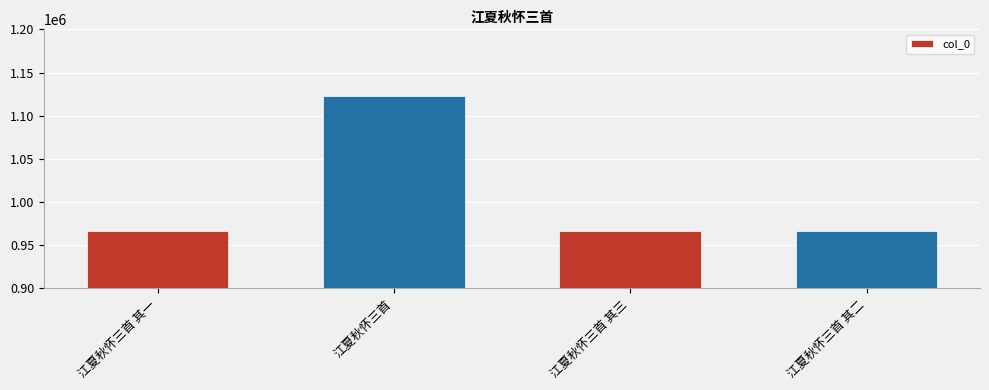

What is the average value?

1005898